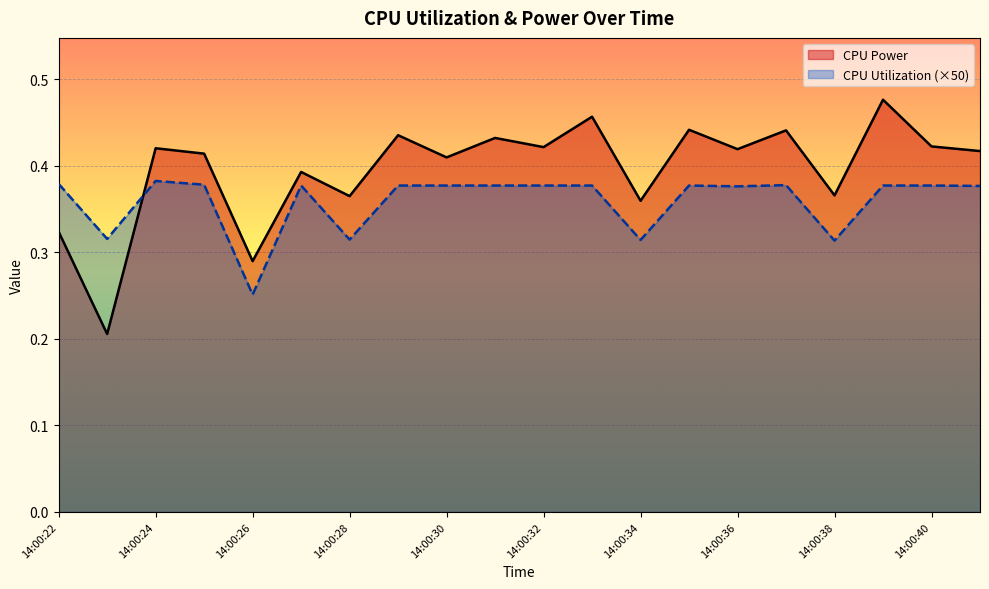

What is the difference between the maximum and minimum values in the CPU Utilization (×50) series?

0.1